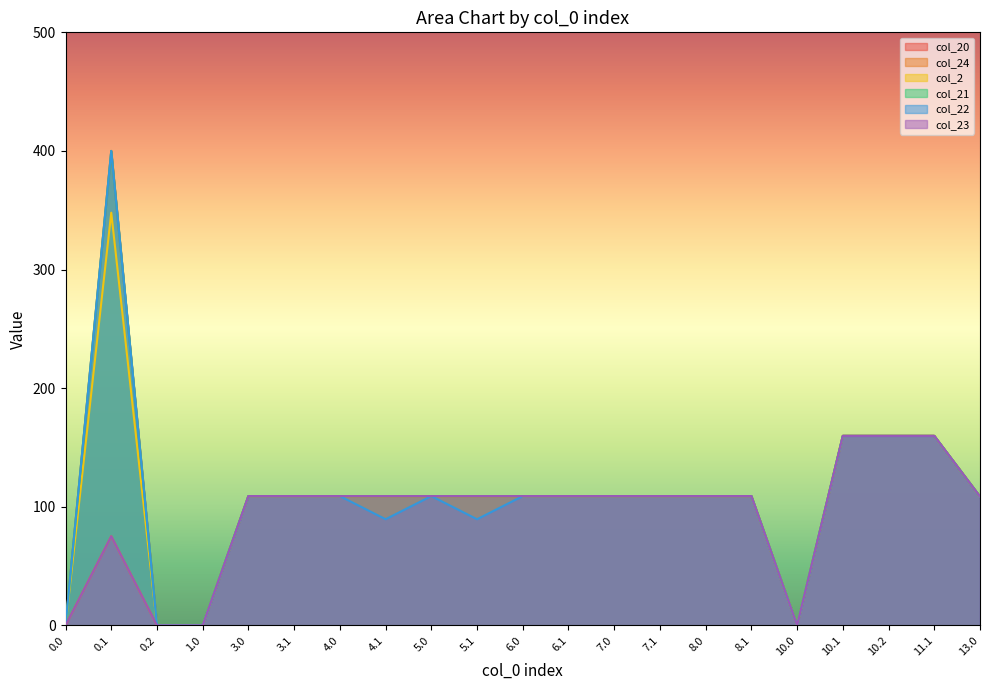

How many series are shown in this chart?

6